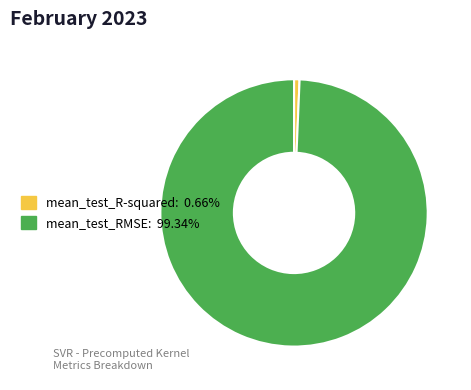

Rank the categories by value from highest to lowest.

mean_test_RMSE, mean_test_R-squared